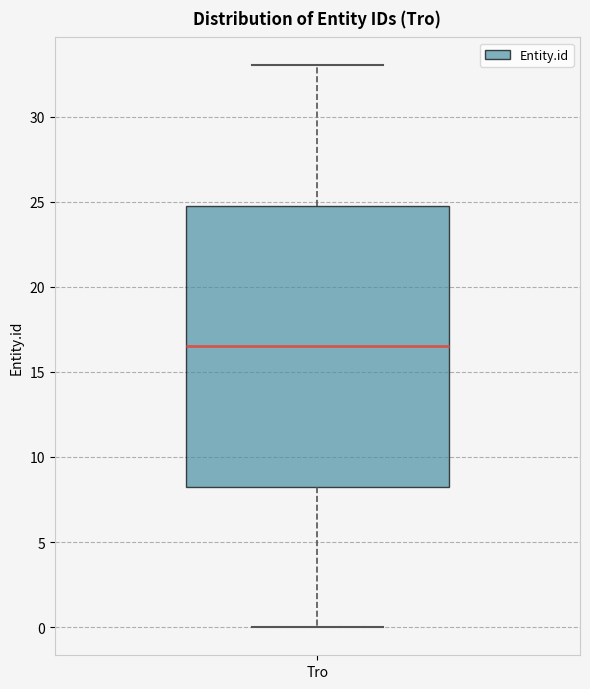

Transcribe this box plot: give where the median line is, the range the box spans, and where the two whiskers end, as read against the y-axis. The values are not printed on the chart, so give them approximately, as read against the axis.

median 16.5, box 8.5 to 25.0, whiskers 0.0 to 33.0